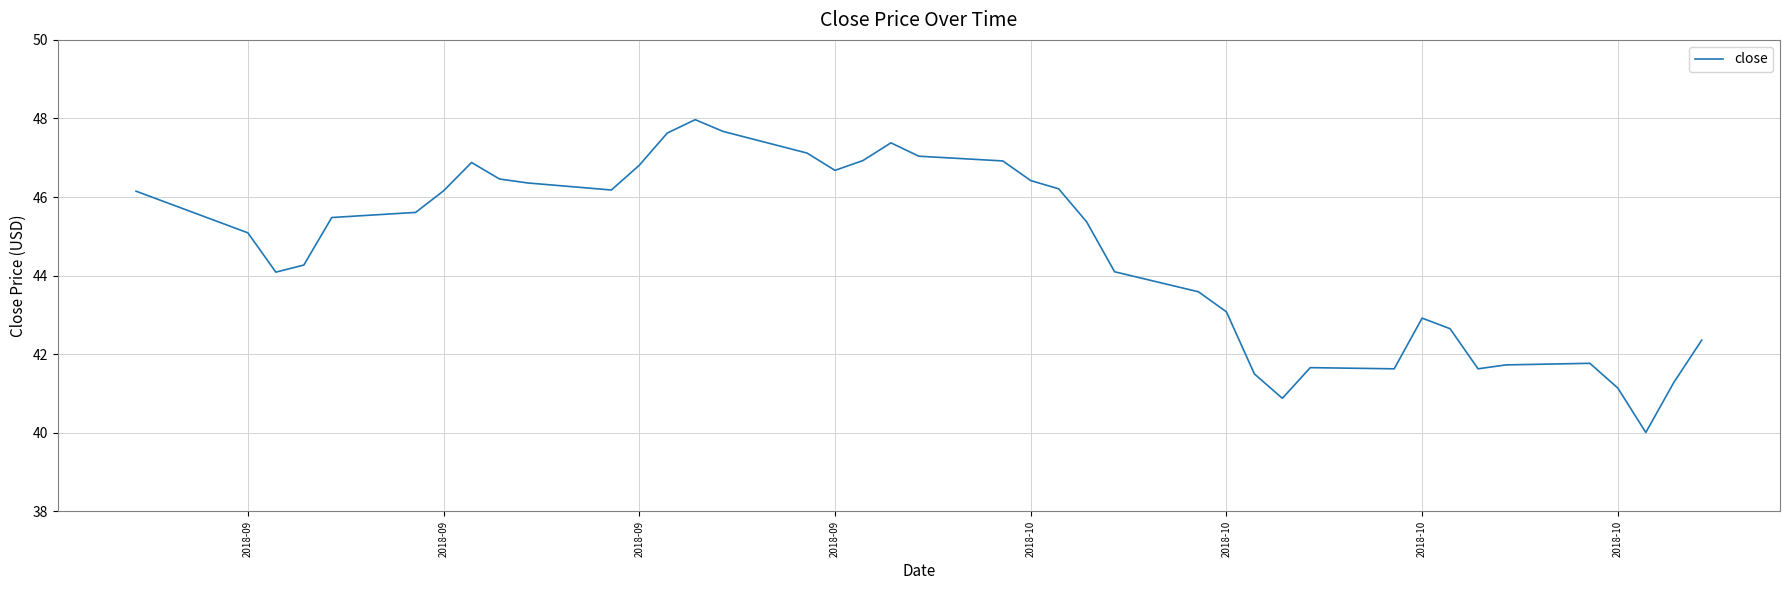

What is the smallest value displayed?

40.0